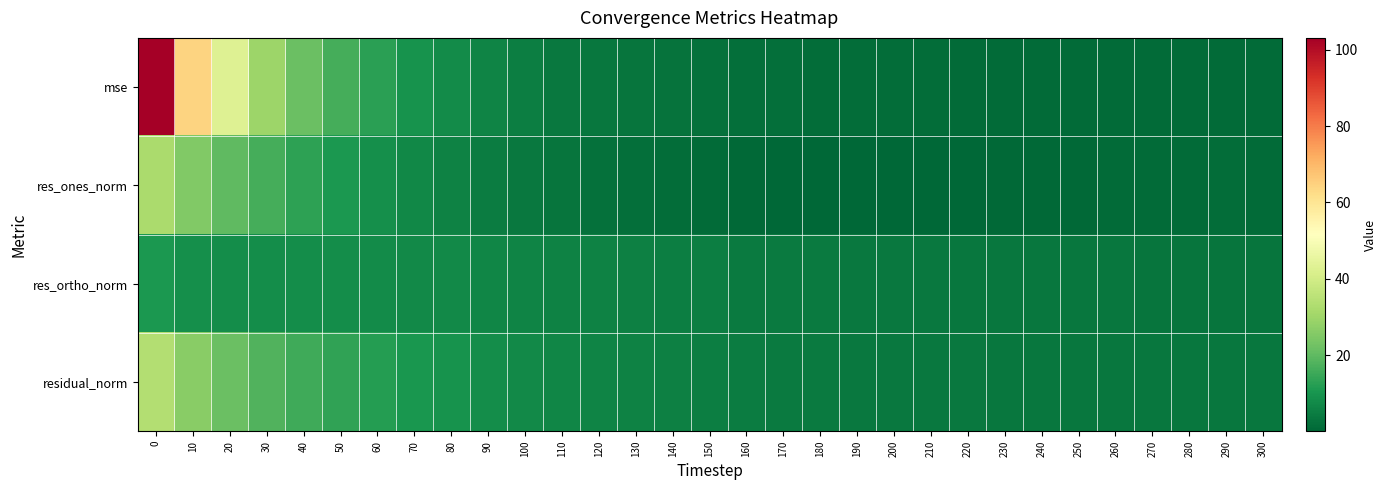

At how many categories does at least one series exceed 37?

3